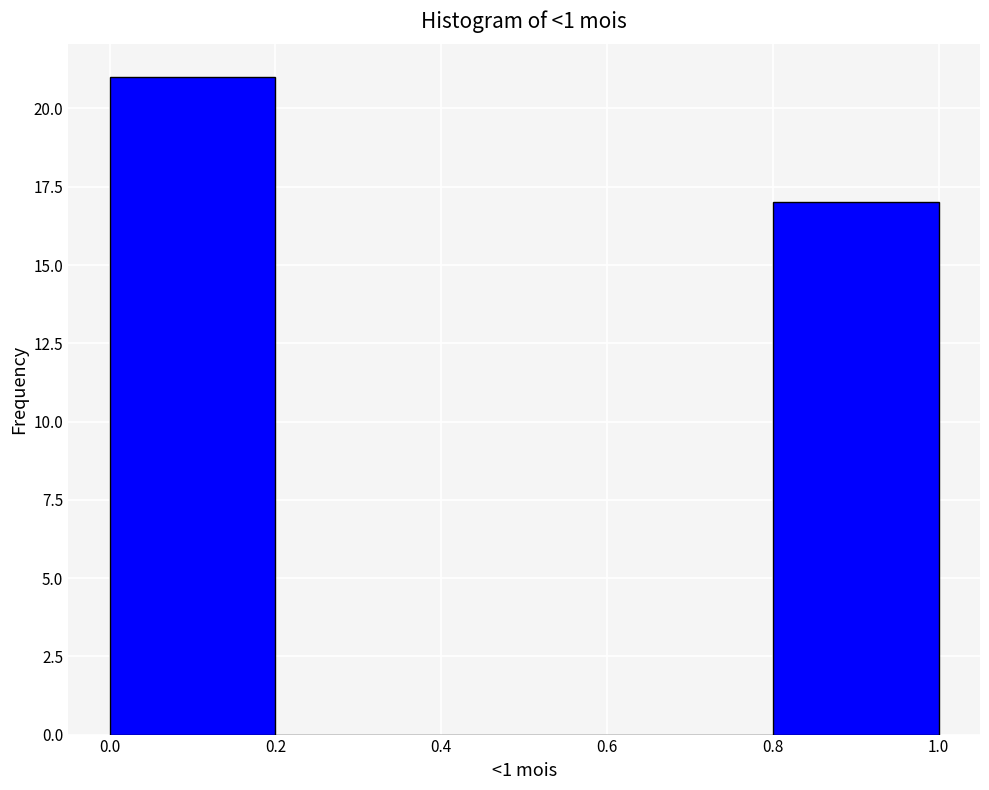

How tall is the bar that spans 0.0 to 0.2 on the x-axis? The values are not printed on the chart, so give them approximately, as read against the axis.

21